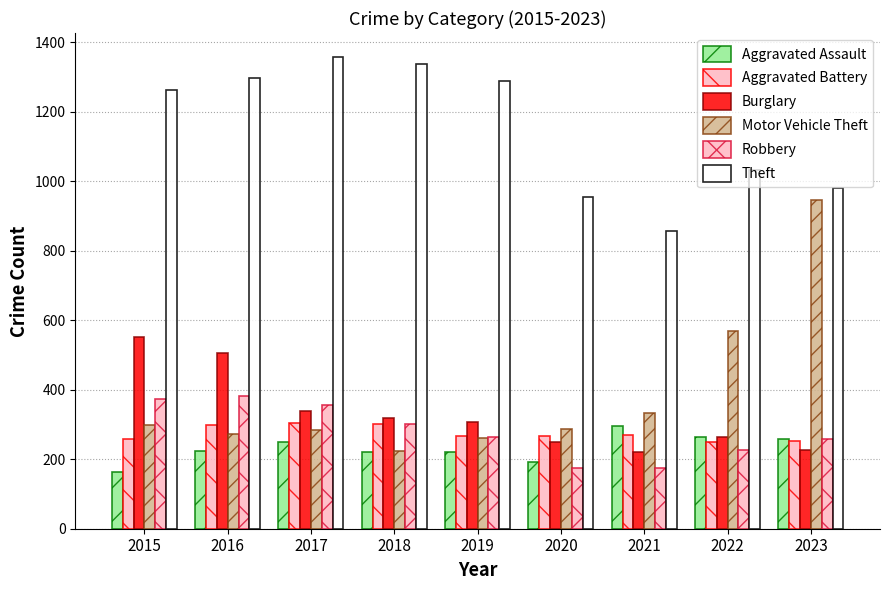

How many distinct data groups are displayed?

6